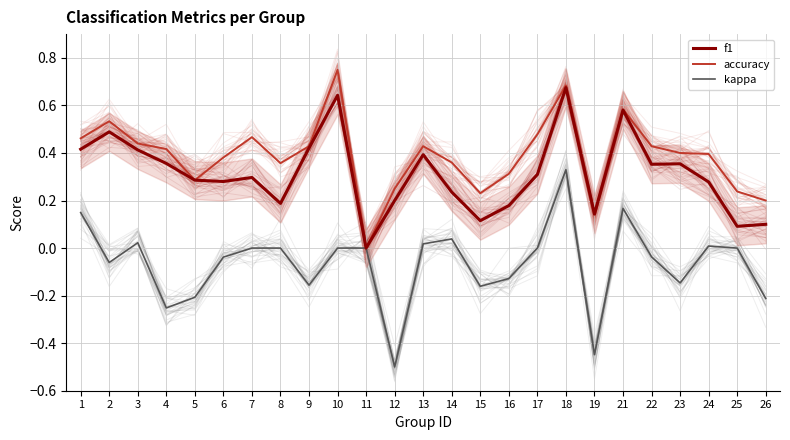

Rank the series by their maximum value, from highest to lowest.

accuracy, f1, kappa